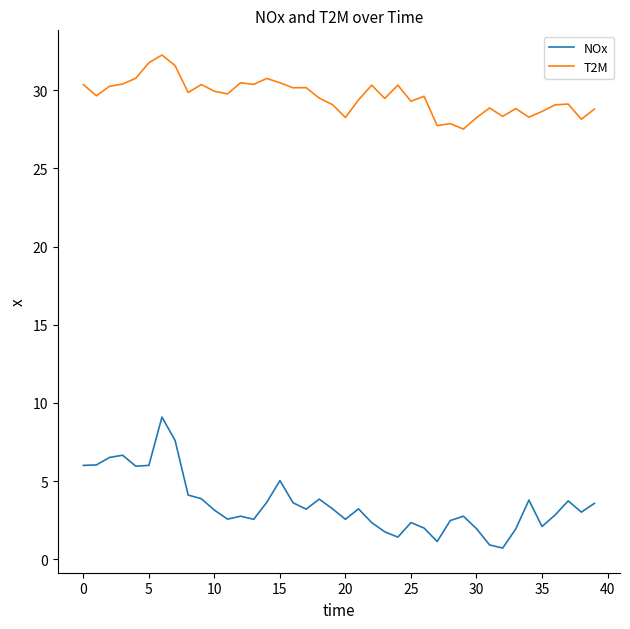

What is the maximum value shown in the chart?

32.3